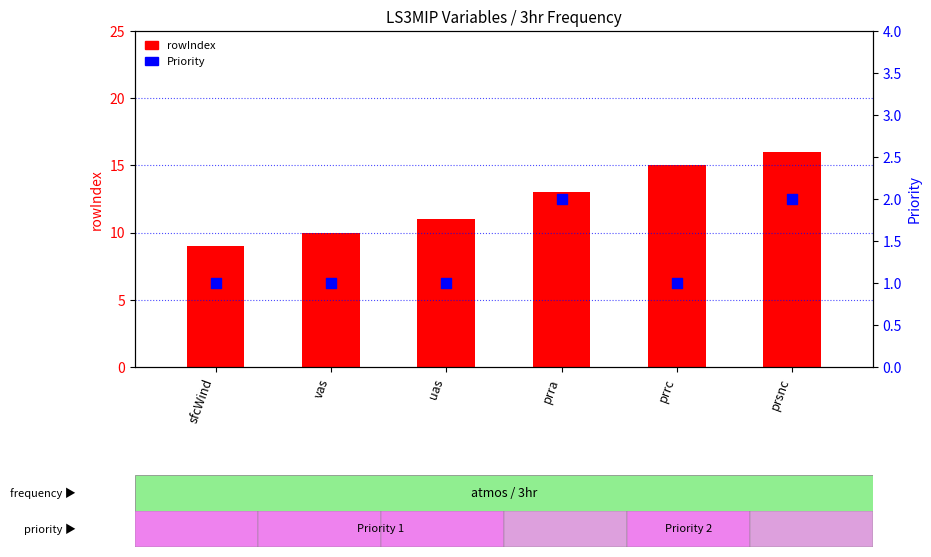

What are all the series names shown in the legend?

rowIndex, Priority